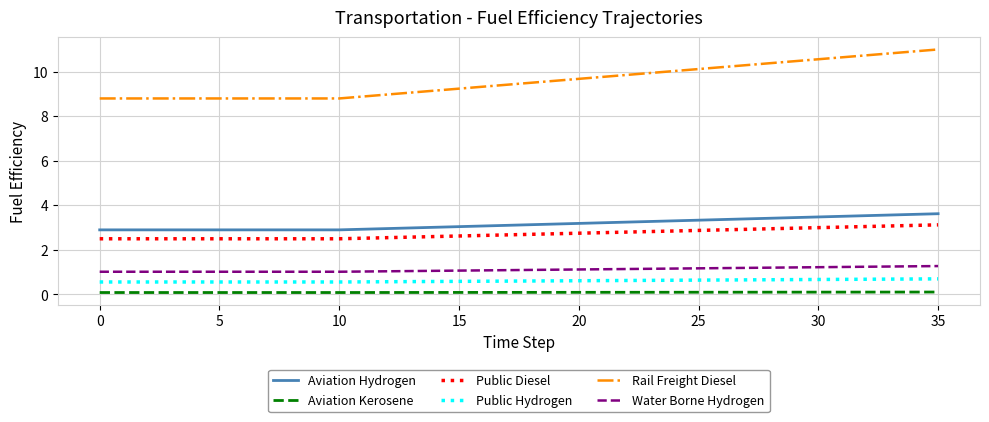

What are all the series names shown in the legend?

Aviation Hydrogen, Aviation Kerosene, Public Diesel, Public Hydrogen, Rail Freight Diesel, Water Borne Hydrogen